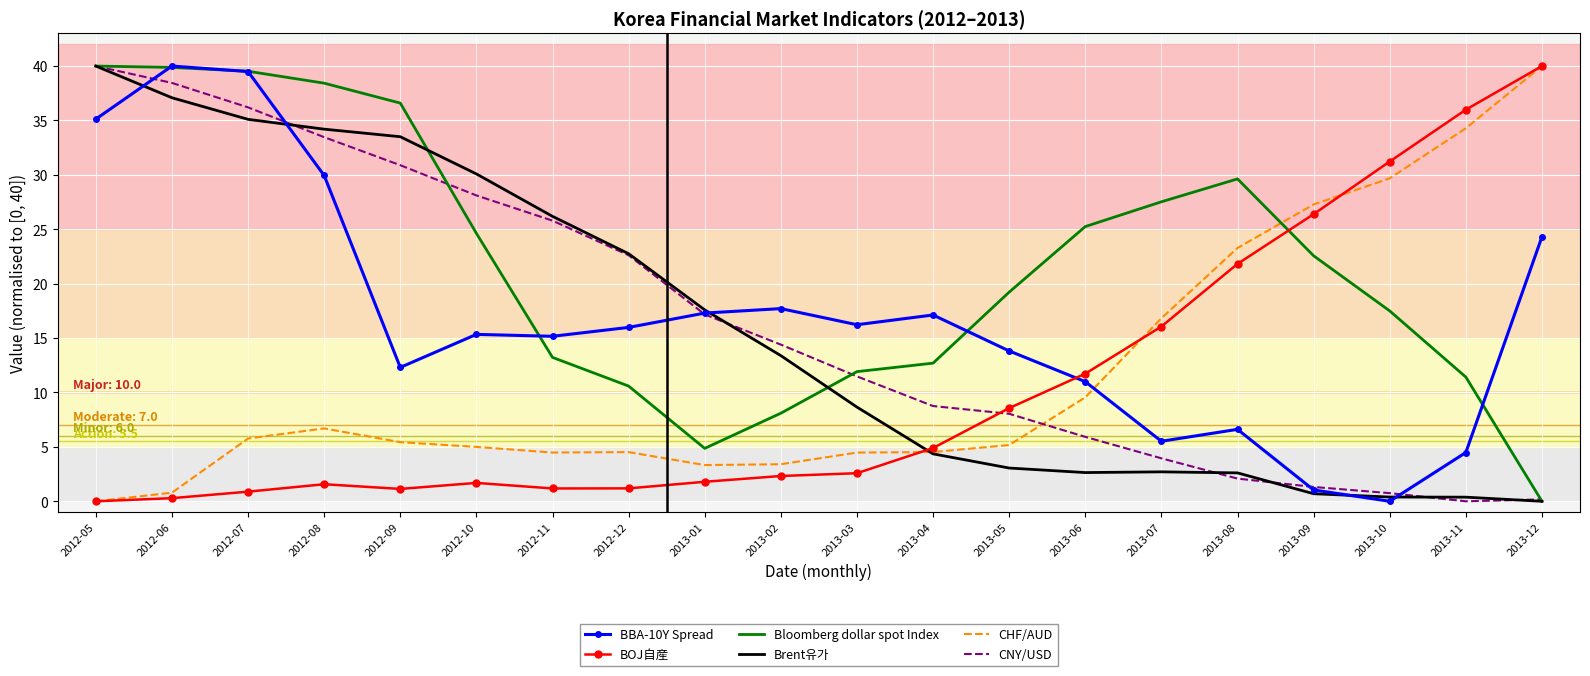

What are all the series names shown in the legend?

BBA-10Y Spread, BOJ自産, Bloomberg dollar spot Index, Brent유가, CHF/AUD, CNY/USD